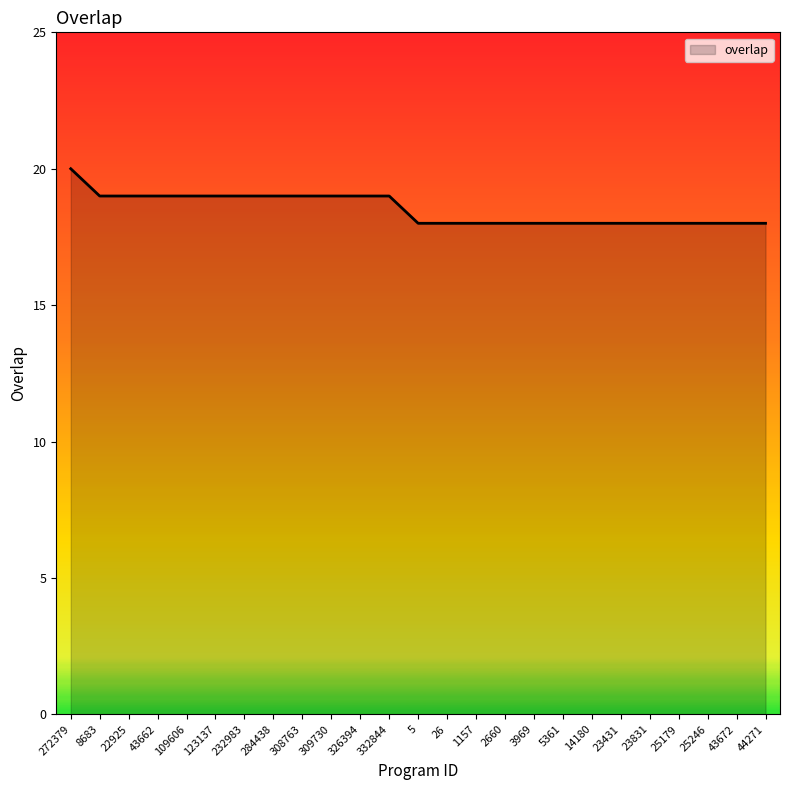

Reading right to left, transcribe all the data shown in this chart.

44271=18	43672=18	25246=18	25179=18	23831=18	23431=18	14180=18	5361=18	3969=18	2660=18	1157=18	26=18	5=18	332844=19	326394=19	309730=19	308763=19	284438=19	232983=19	123137=19	109606=19	43662=19	22925=19	8683=19	272379=20